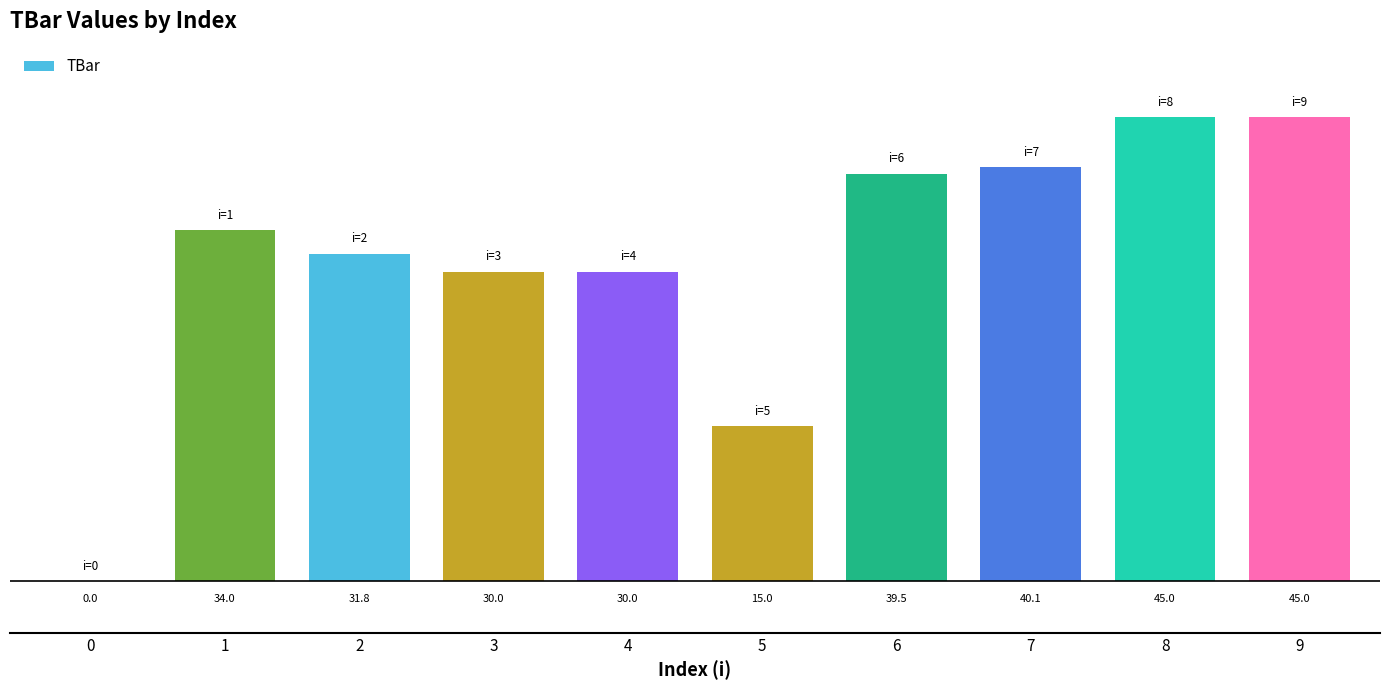

The value at 9 is 68.0. True or false?

False